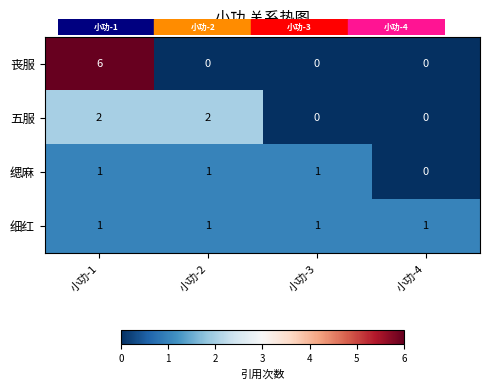

What is the sum of all 缌麻 values?

3